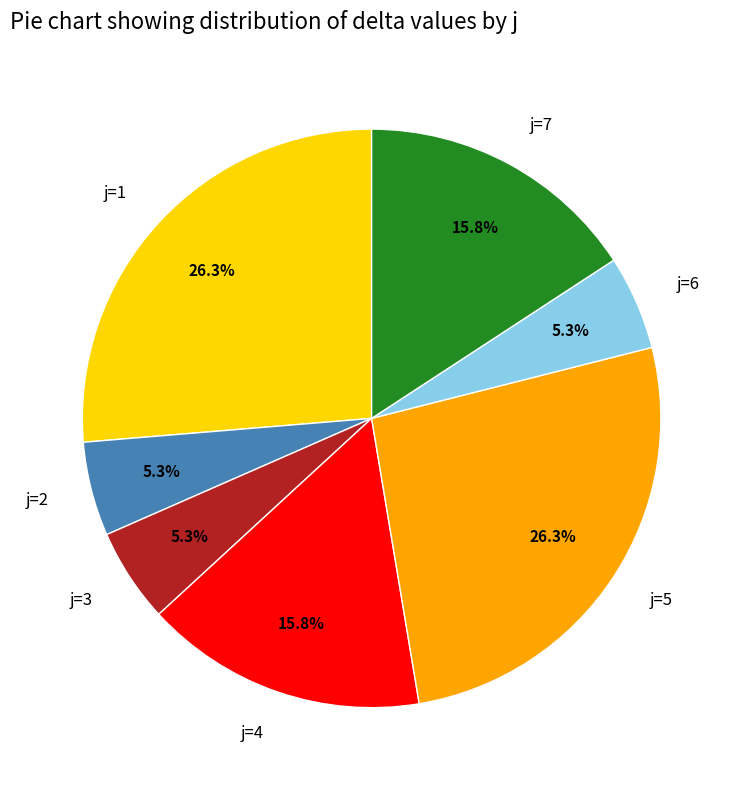

What is the ratio of the value at j=7 to the value at j=6?

3.0